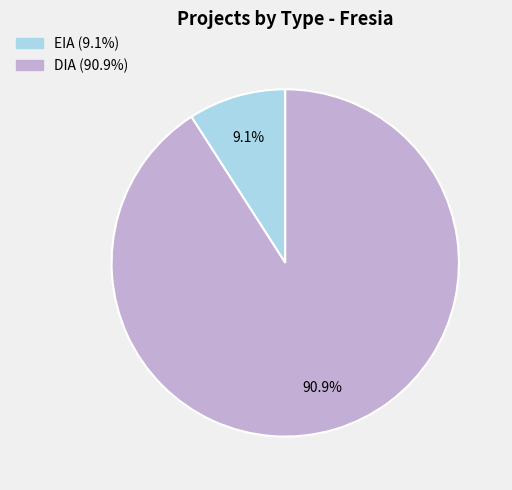

What percentage is the DIA slice, to the nearest percent?

91%